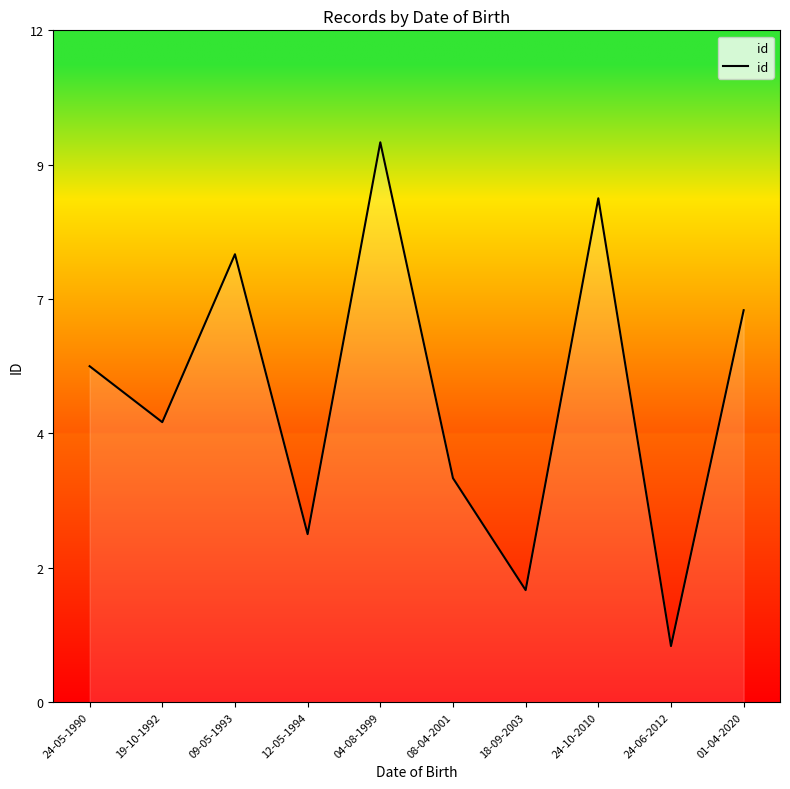

At which category does the chart reach its peak across all series?

04-08-1999